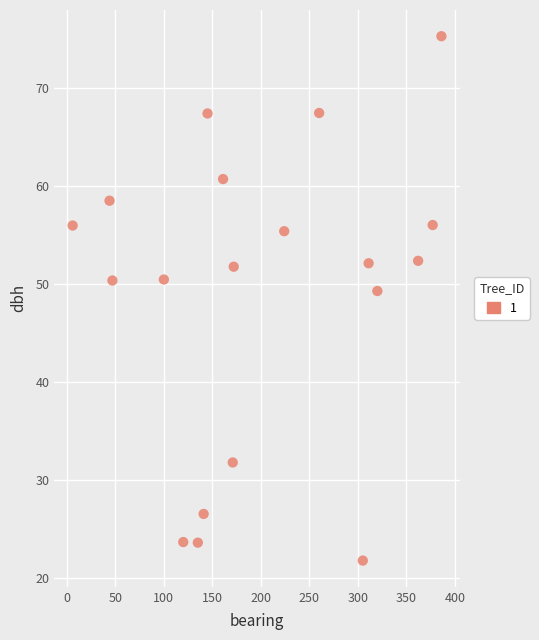

What is the range of X values (max minus min)?

380.0